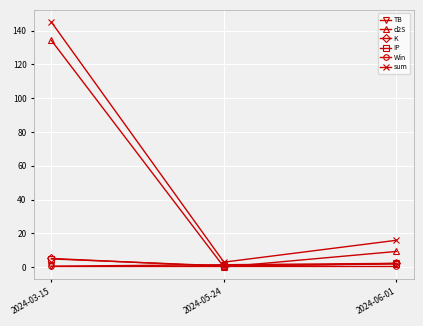

At which category is the sum across all series the highest?

2024-03-15